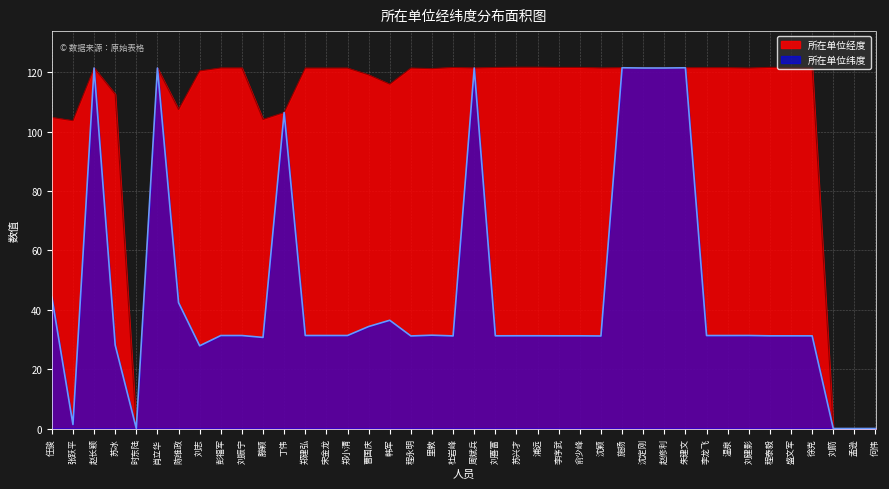

How many distinct data groups are displayed?

2